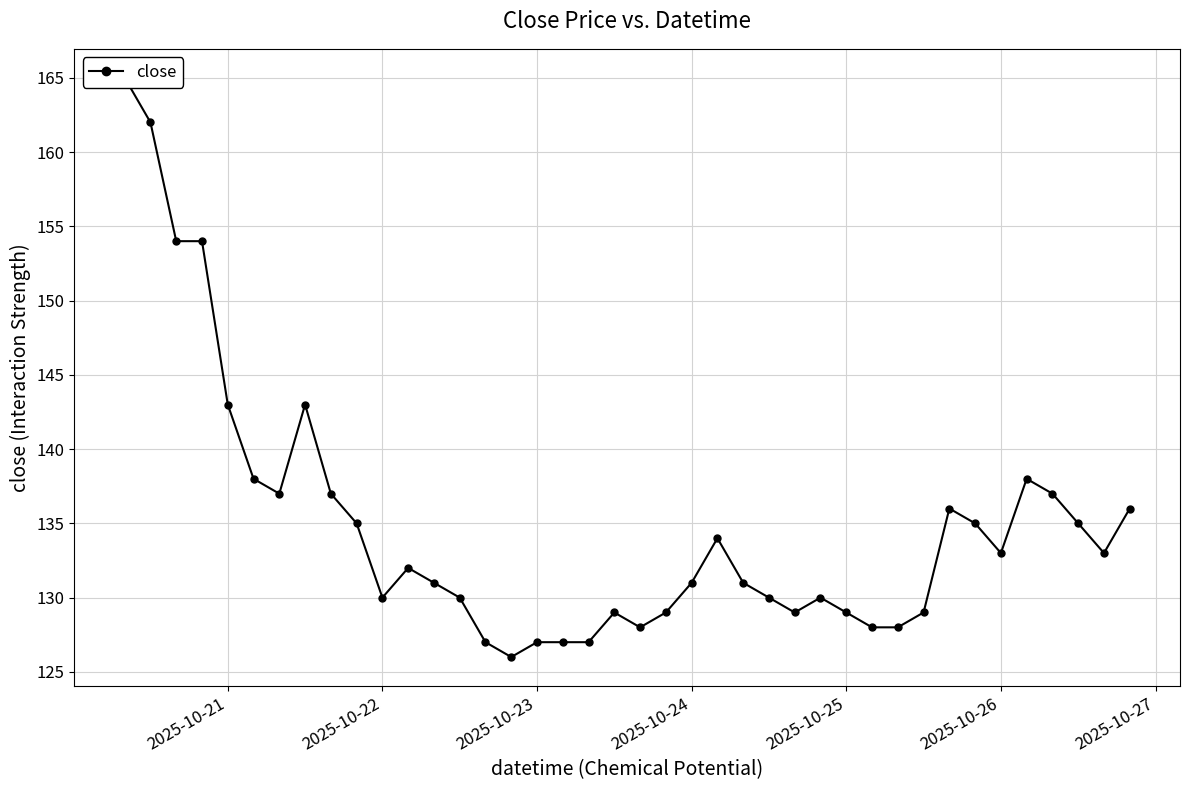

True or false: the data shows 179 at 29.

False